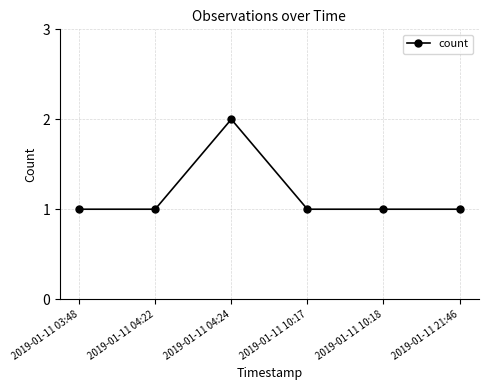

Reading right to left, transcribe all the data shown in this chart.

1	1	1	2	1	1